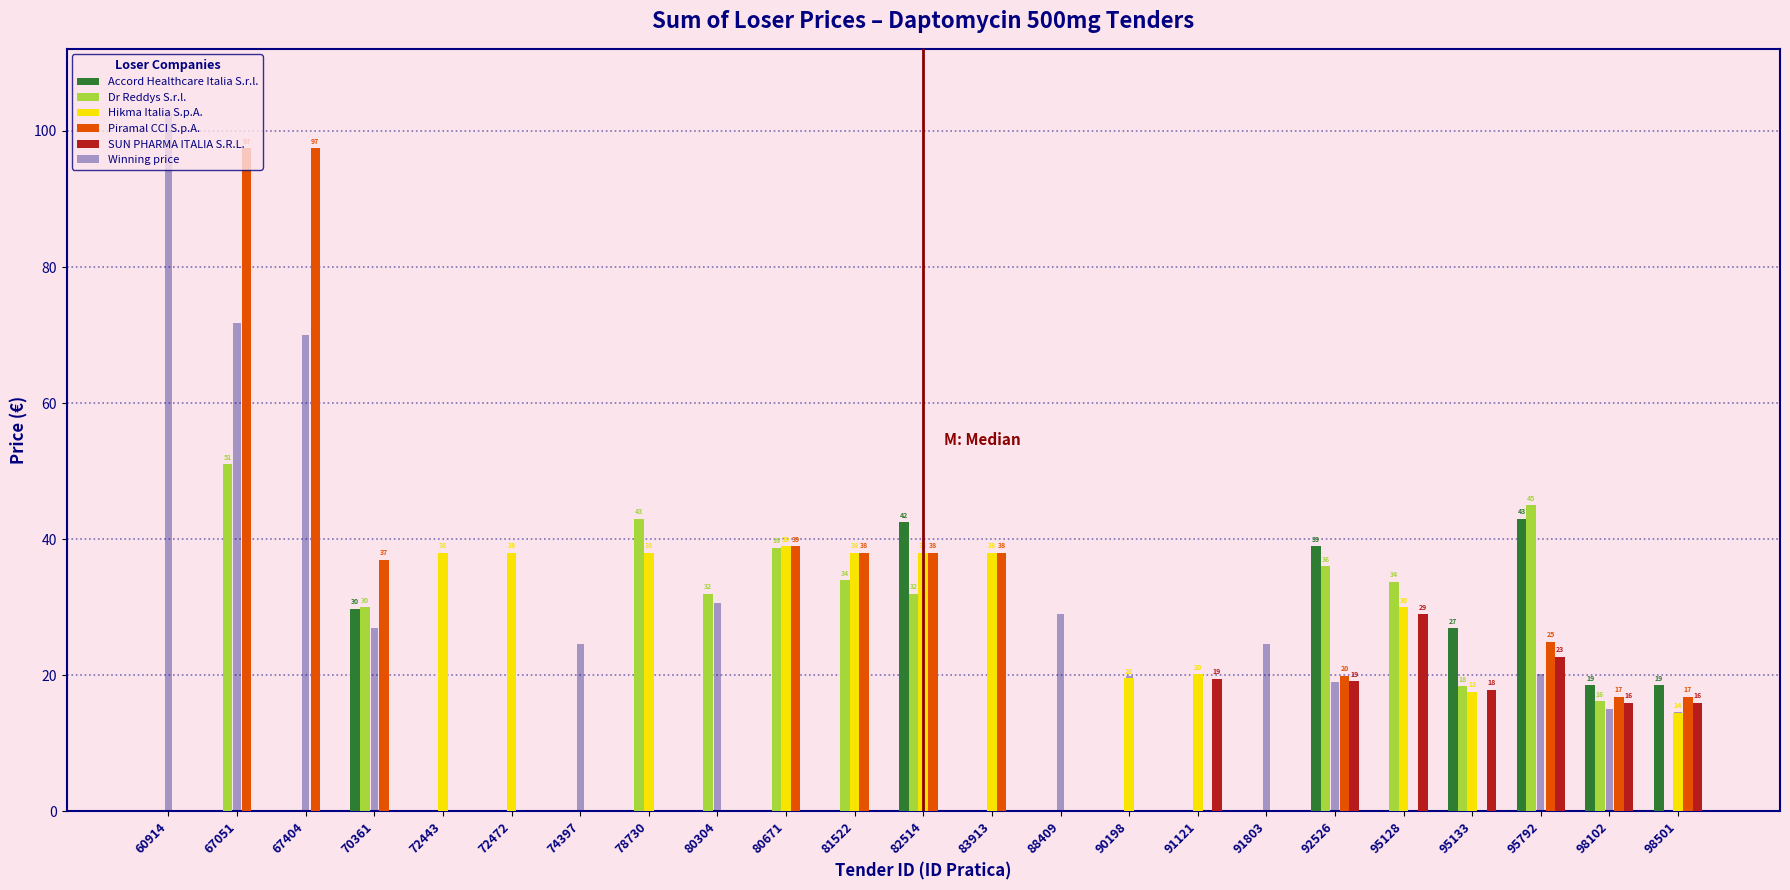

What is the total value across all series at 95792?

155.9